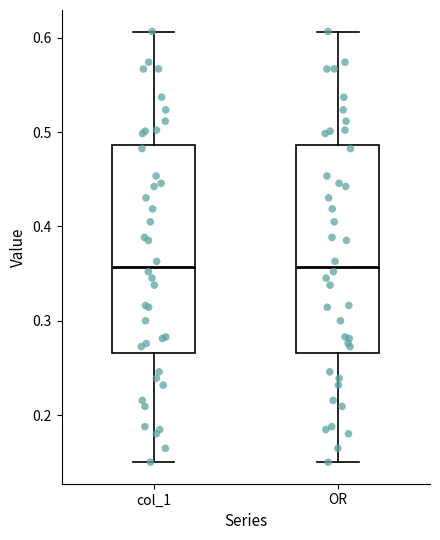

Reading left to right, transcribe this box plot: for each box, give where its median line is, the range the box spans, and where its two whiskers end, as read against the y-axis. The values are not printed on the chart, so give them approximately, as read against the axis.

col_1: median 0.36, box 0.27 to 0.49, whiskers 0.15 to 0.61
OR: median 0.36, box 0.27 to 0.49, whiskers 0.15 to 0.61